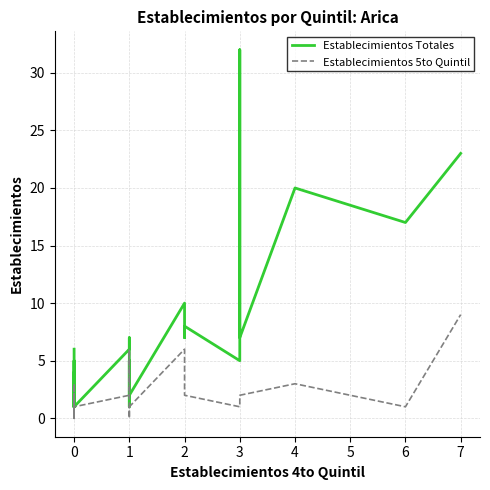

Does the chart have visible grid lines?

Yes